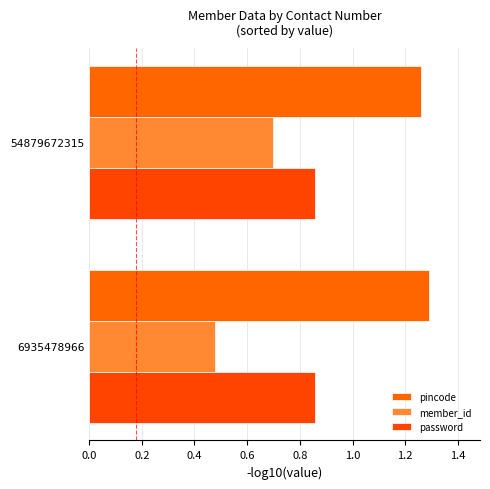

Count the number of data series in this chart.

3